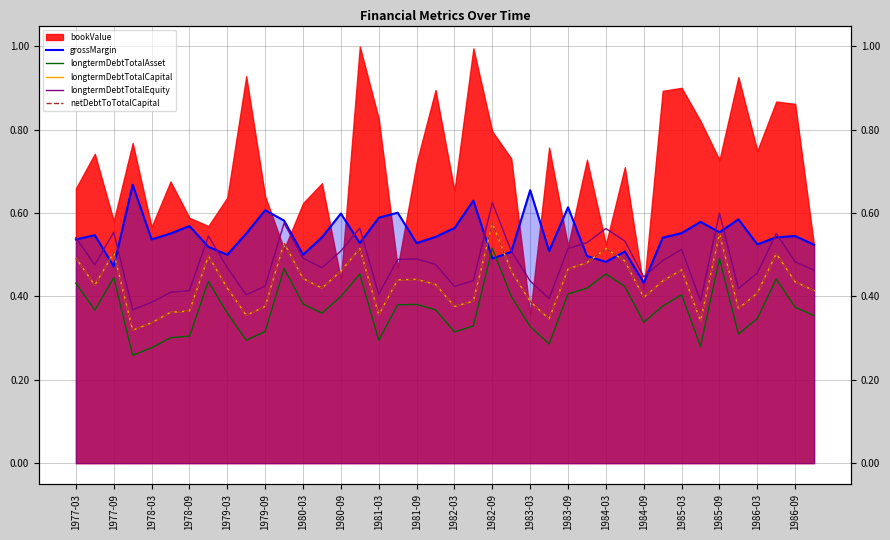

What is the sum of all longtermDebtTotalEquity values?

19.2